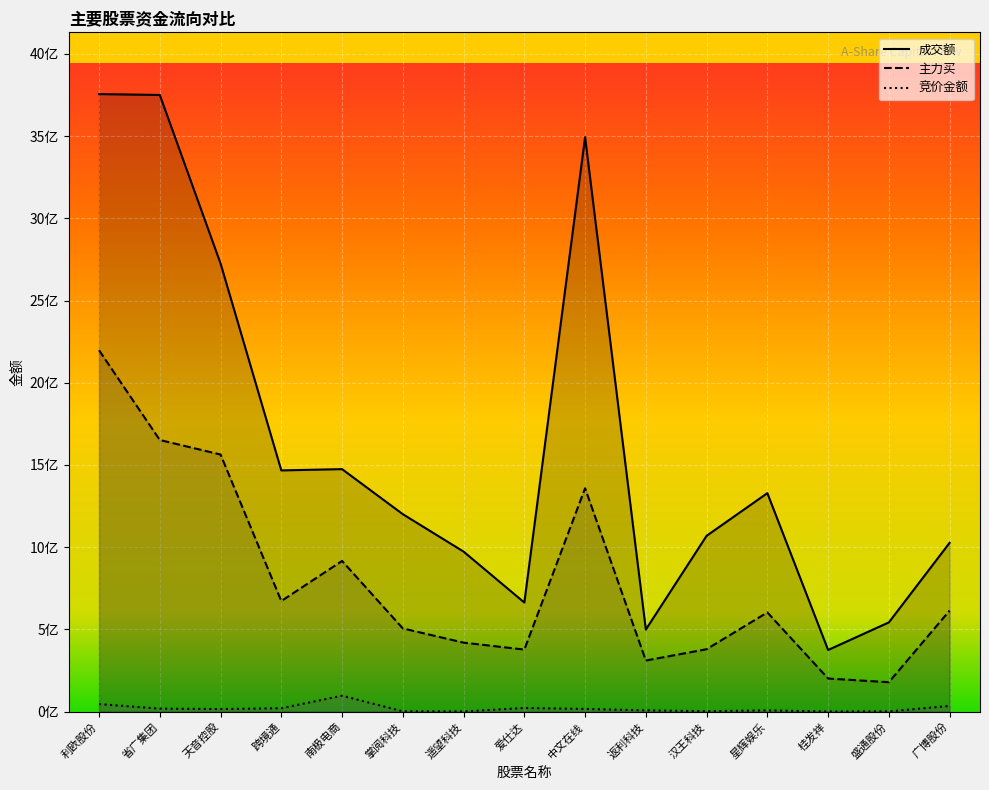

Count the number of categories in the chart.

15